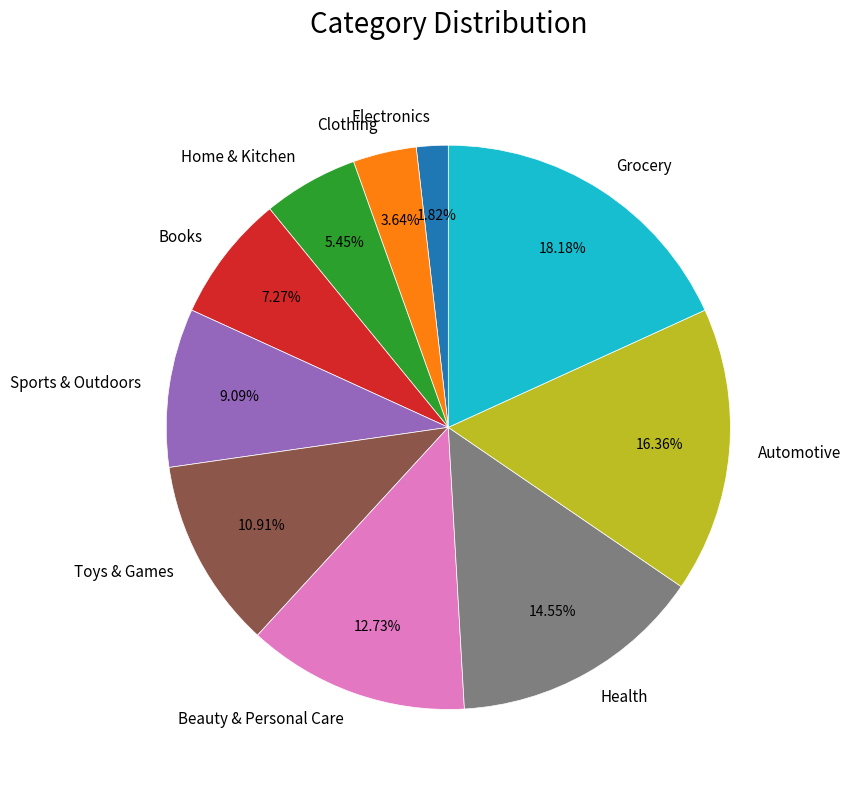

To the nearest percent, what portion does Electronics represent?

2%